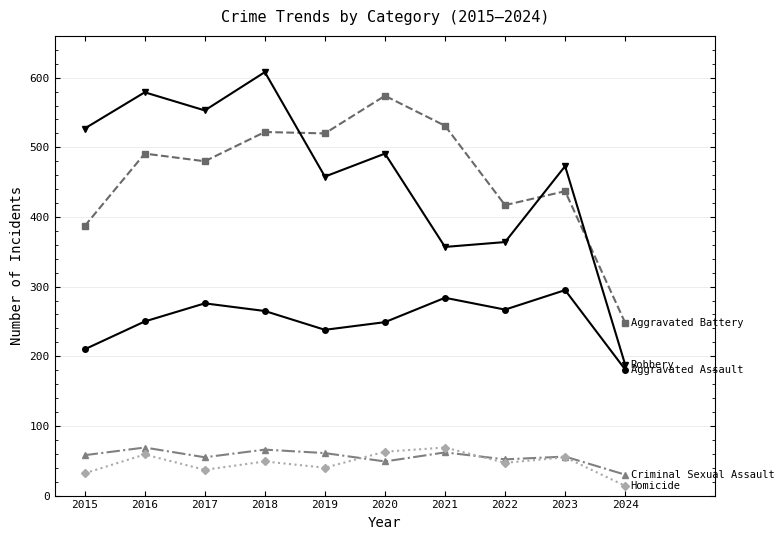

Which label corresponds to the smallest value in the chart?

2024